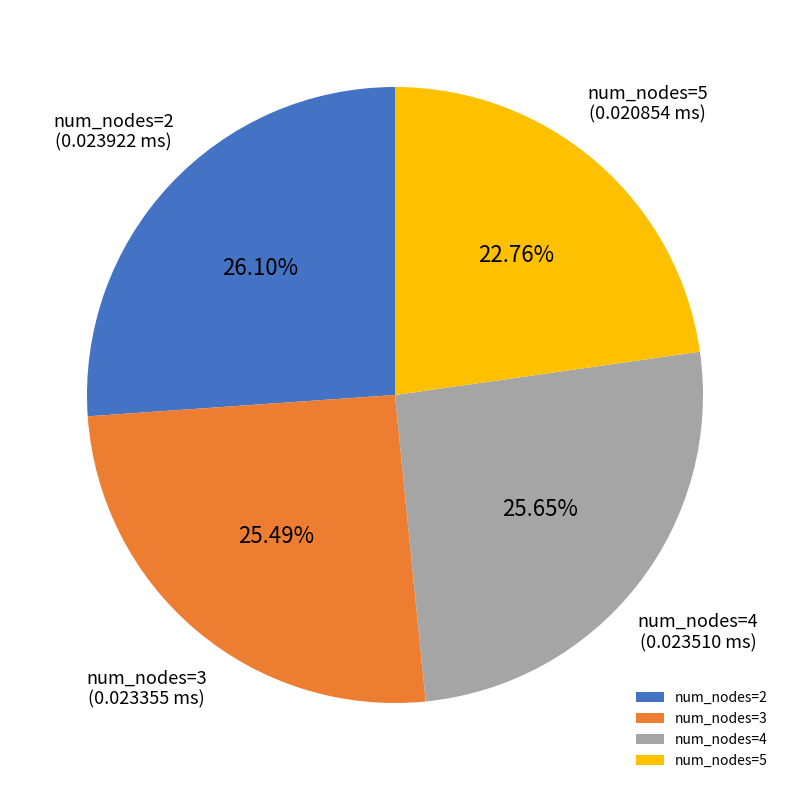

Which has a higher value, num_nodes=2 or num_nodes=5?

num_nodes=2